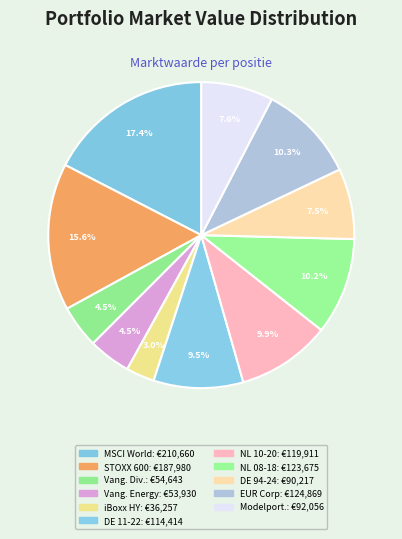

How many slices are in this pie chart?

11